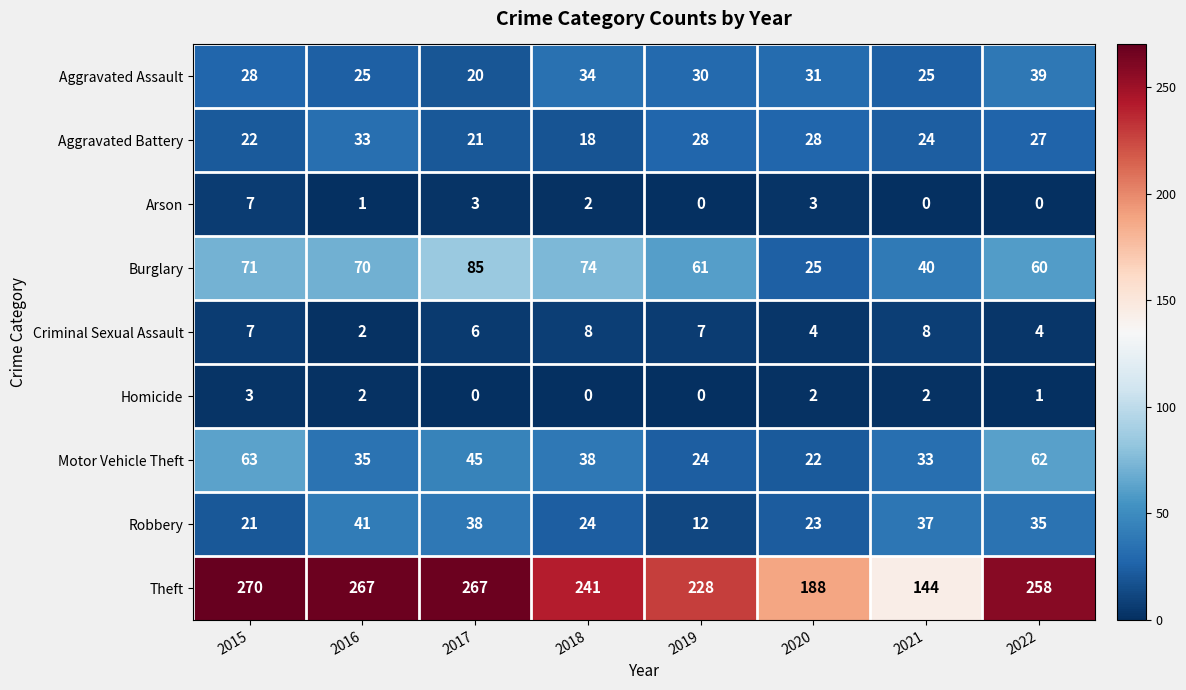

Rank the series at 2017 from lowest to highest value.

Homicide, Arson, Criminal Sexual Assault, Aggravated Assault, Aggravated Battery, Robbery, Motor Vehicle Theft, Burglary, Theft